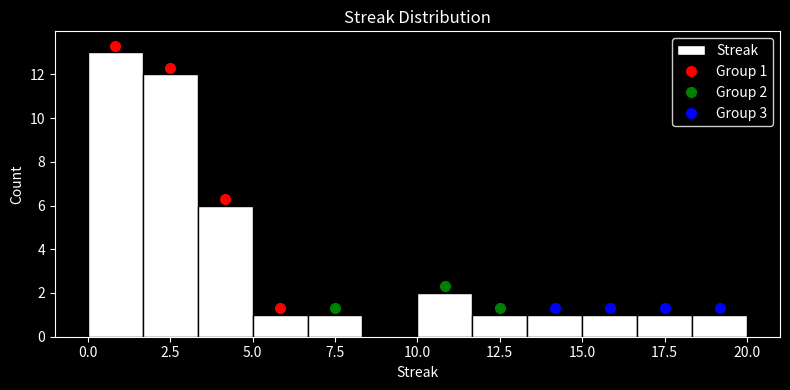

Read against the x-axis, roughly where is the centre of the tallest bar?

1.0